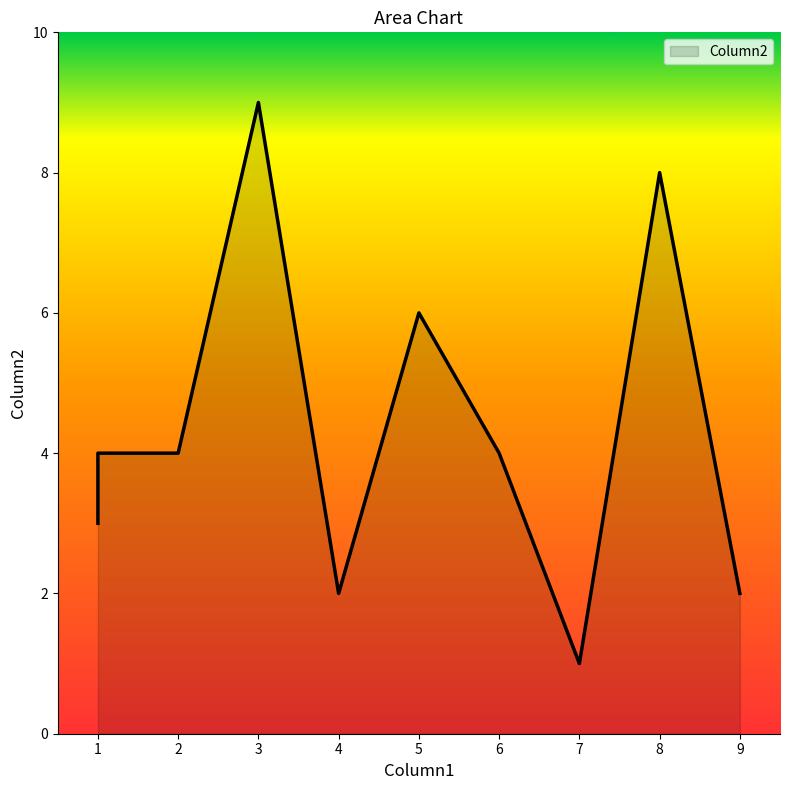

List the labels in order of value, largest first.

3, 8, 5, 2, 1, 6, 1, 4, 9, 7